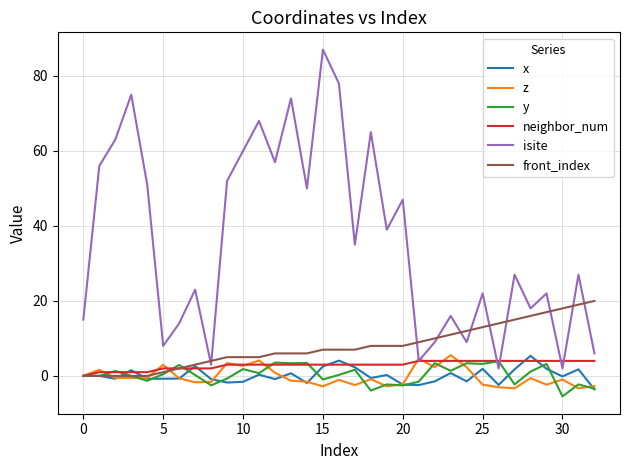

True or false: x and isite intersect in this chart.

False